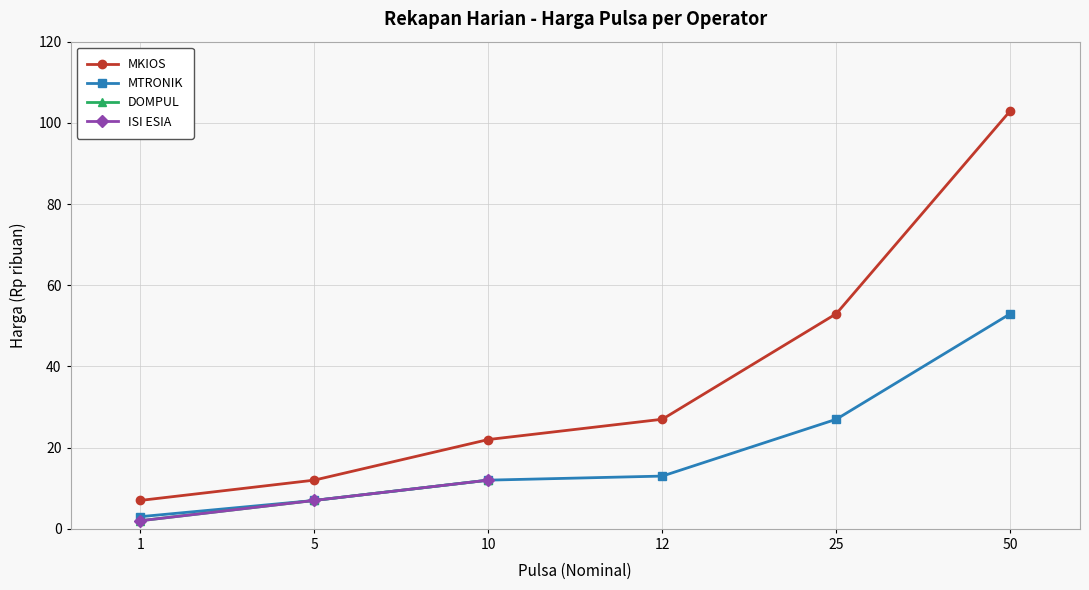

Is it true that MTRONIK equals 16 at 10?

False